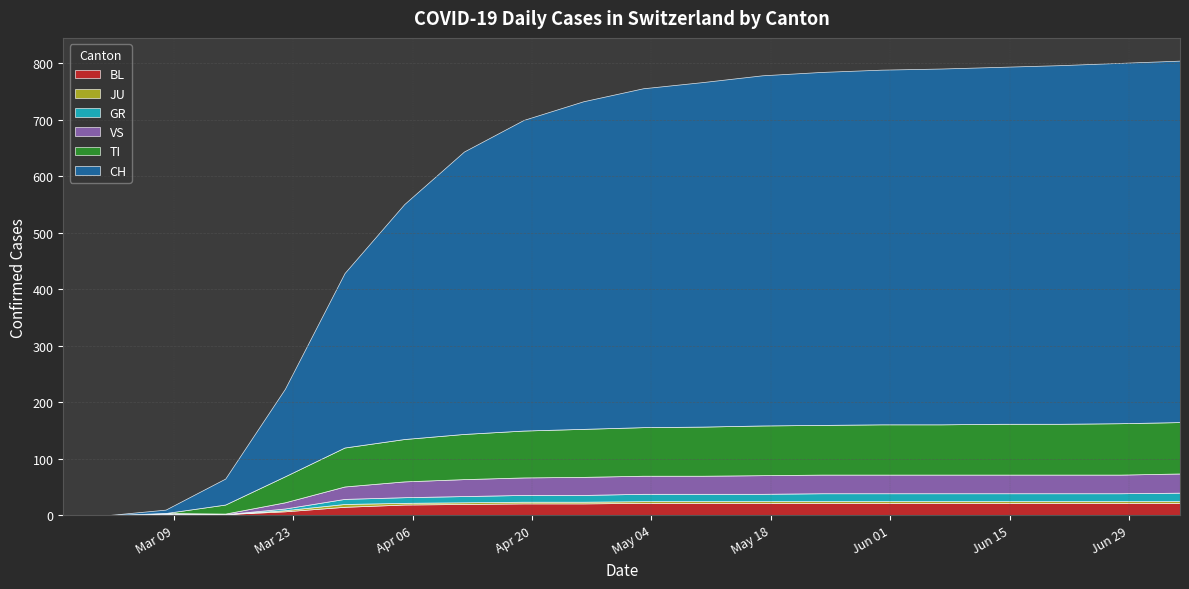

What is the sum of the CH values at 2020-04-12 and 2020-07-05?

1140